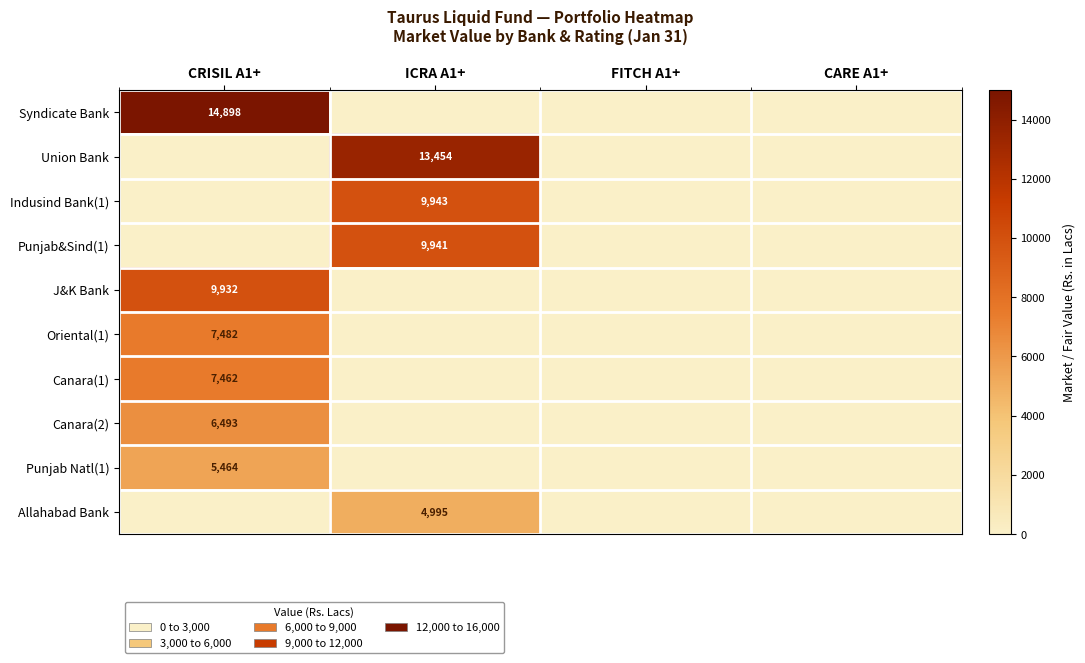

What is the difference between the highest and lowest values at ICRA A1+?

13454.3